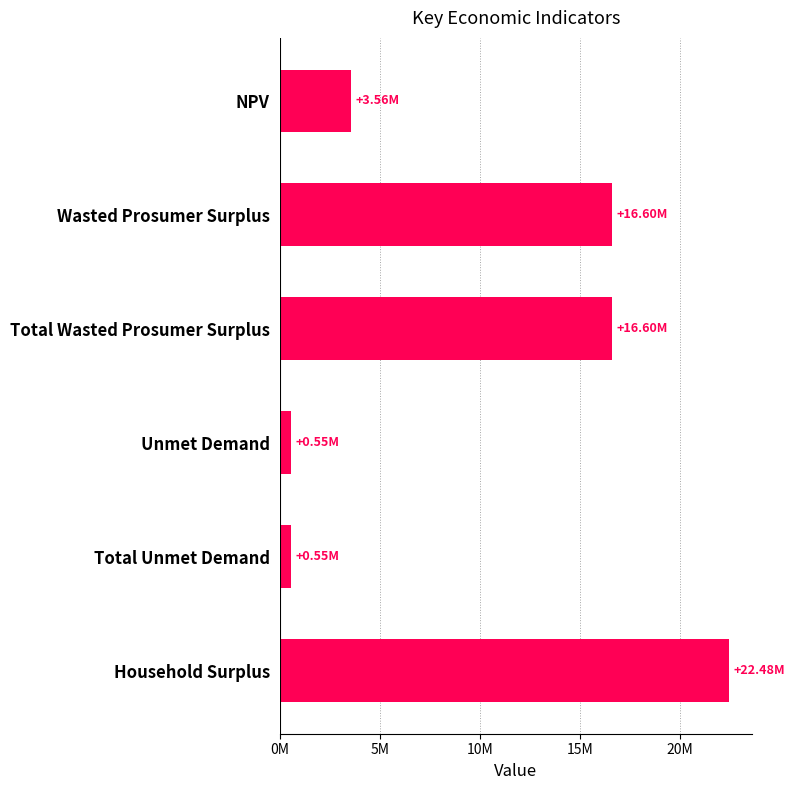

How many series are shown in this chart?

1